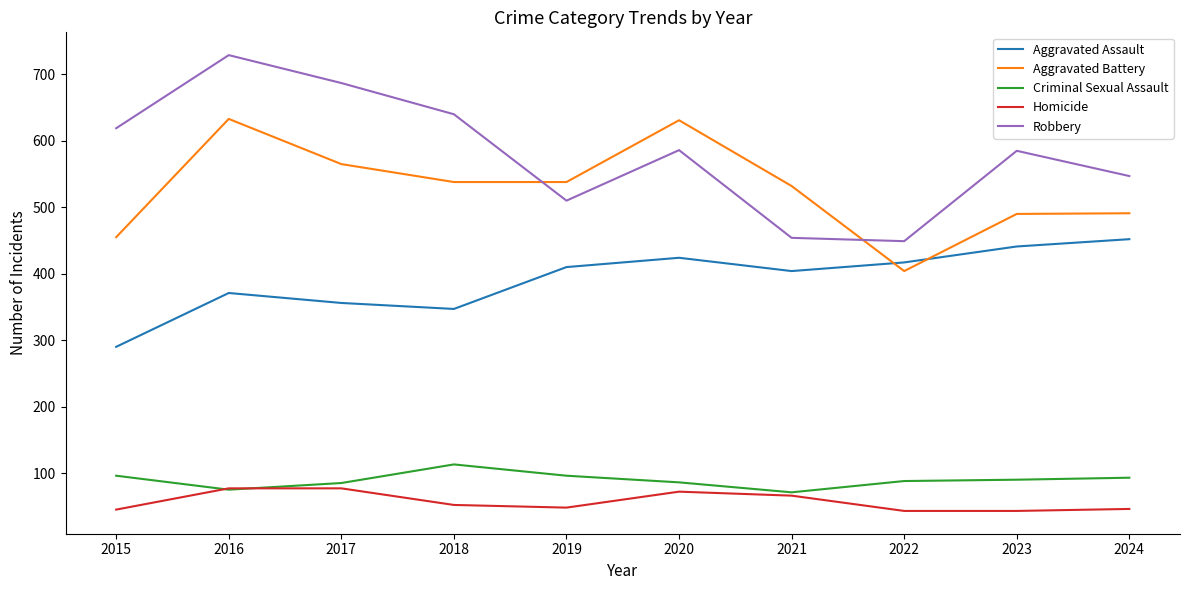

What is the approximate value of Criminal Sexual Assault at 2021, to the nearest 10?

70